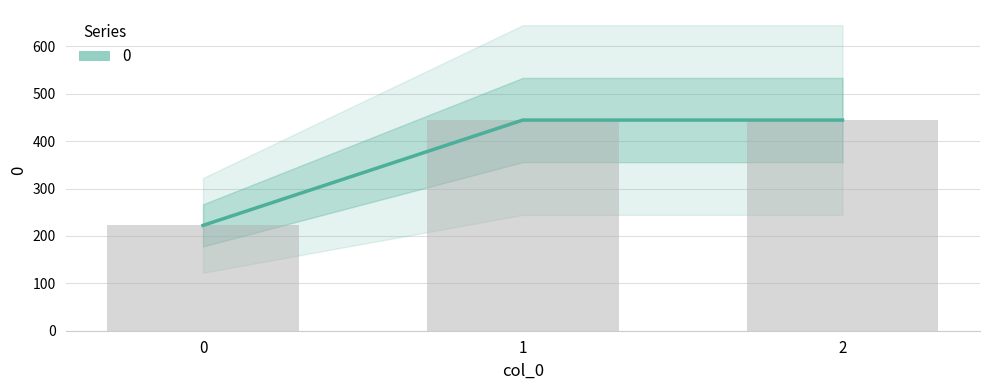

Approximately how many times larger is the value at 2 compared to 0?

2.0